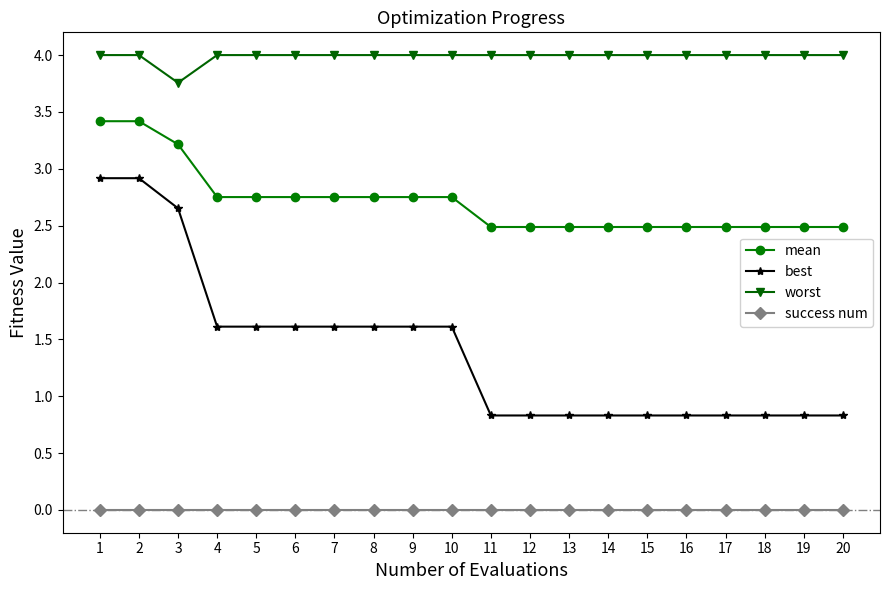

True or false: worst and success num cross at least once.

False